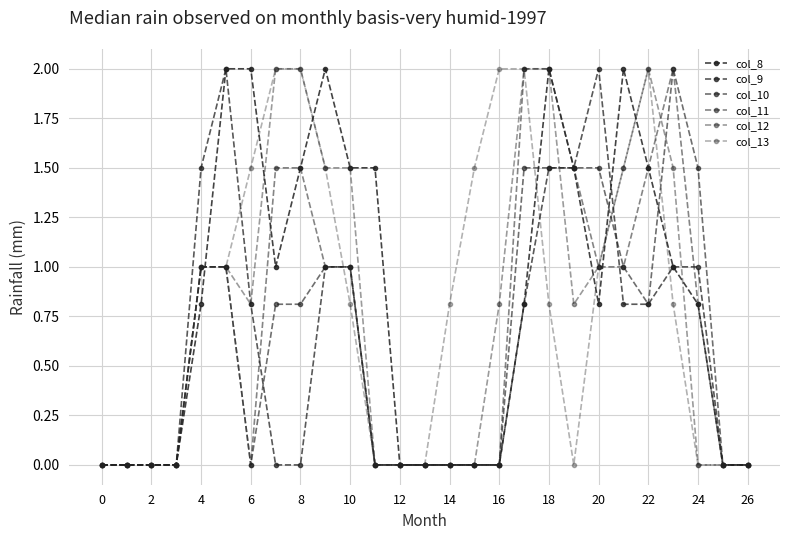

Which series has the largest total across all categories?

col_8